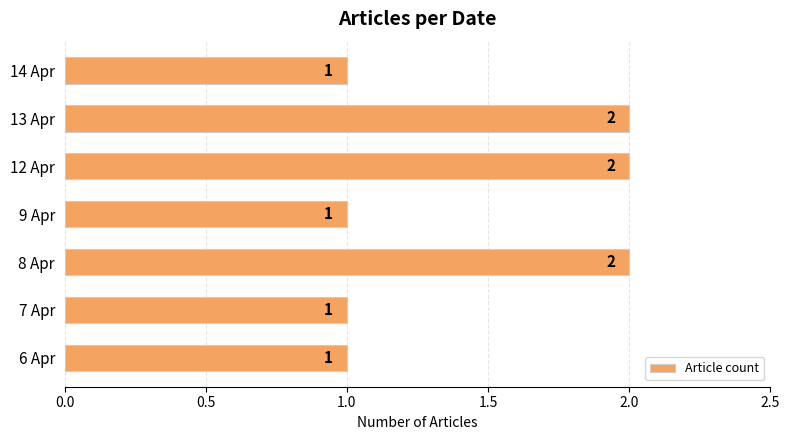

True or false: the data shows 0 at 7 Apr.

False